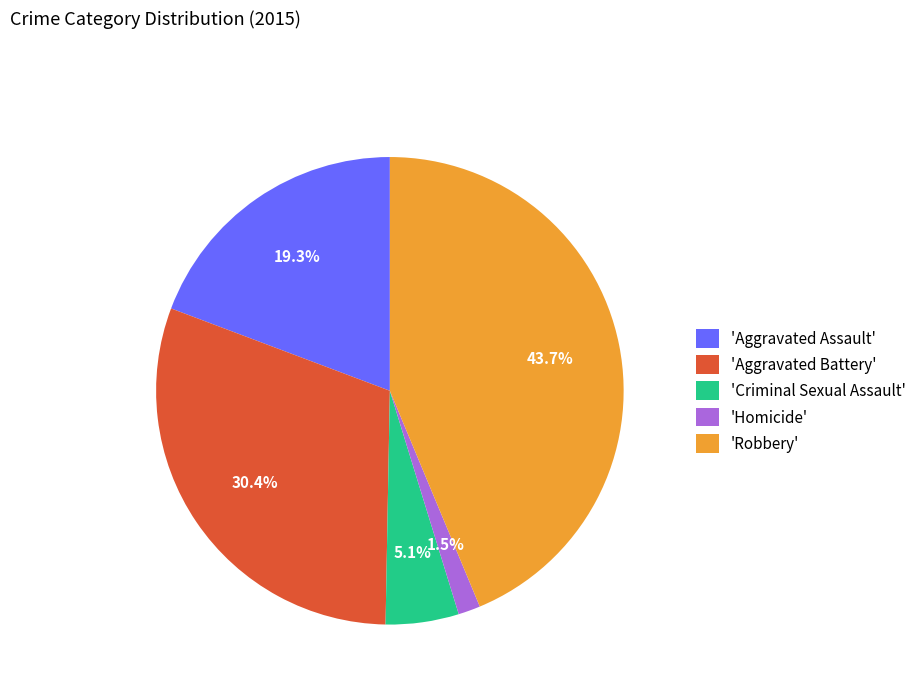

Combined, what portion of the pie is 'Homicide' and 'Aggravated Assault'?

20.8%